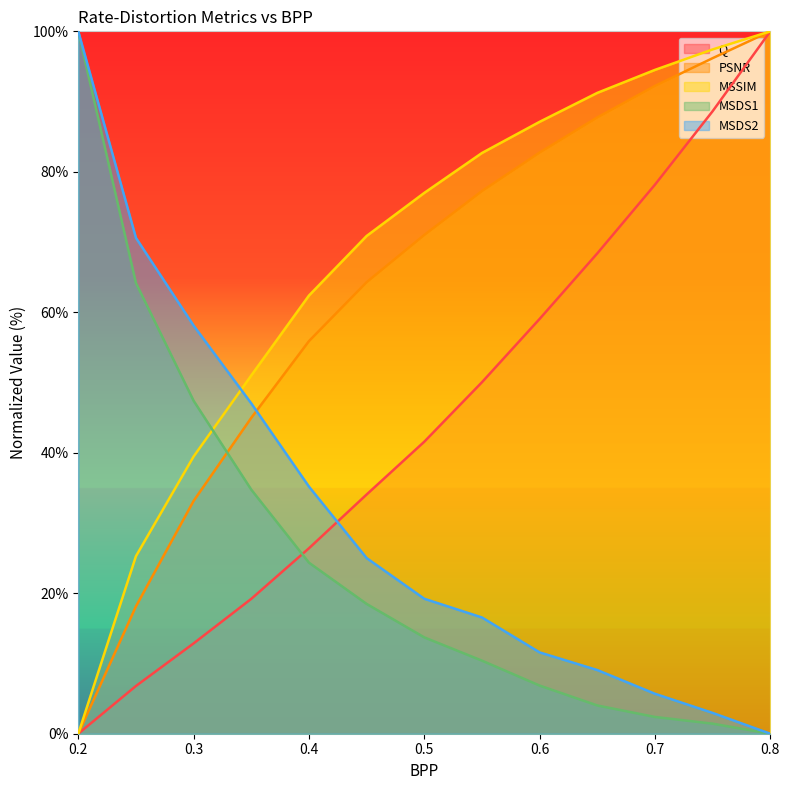

At which label does MSSIM reach its minimum?

0.2